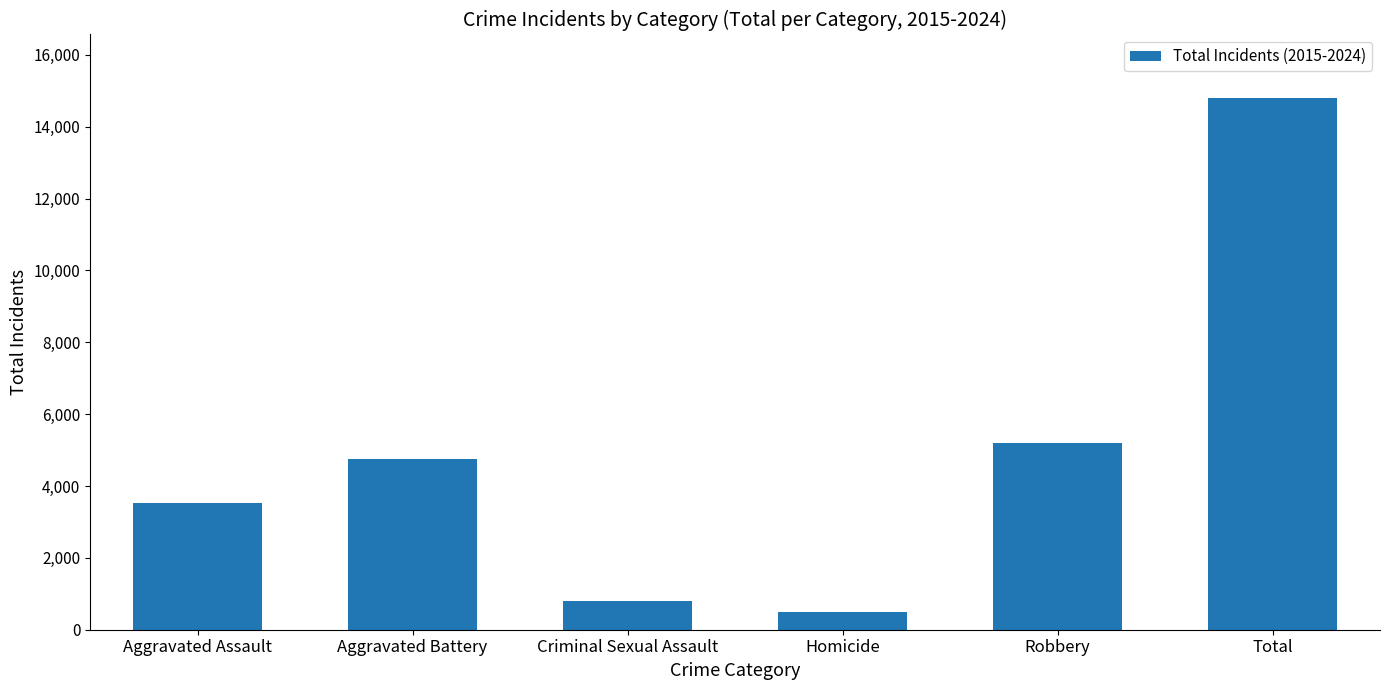

Read the value at Total, to the nearest 100.

14800